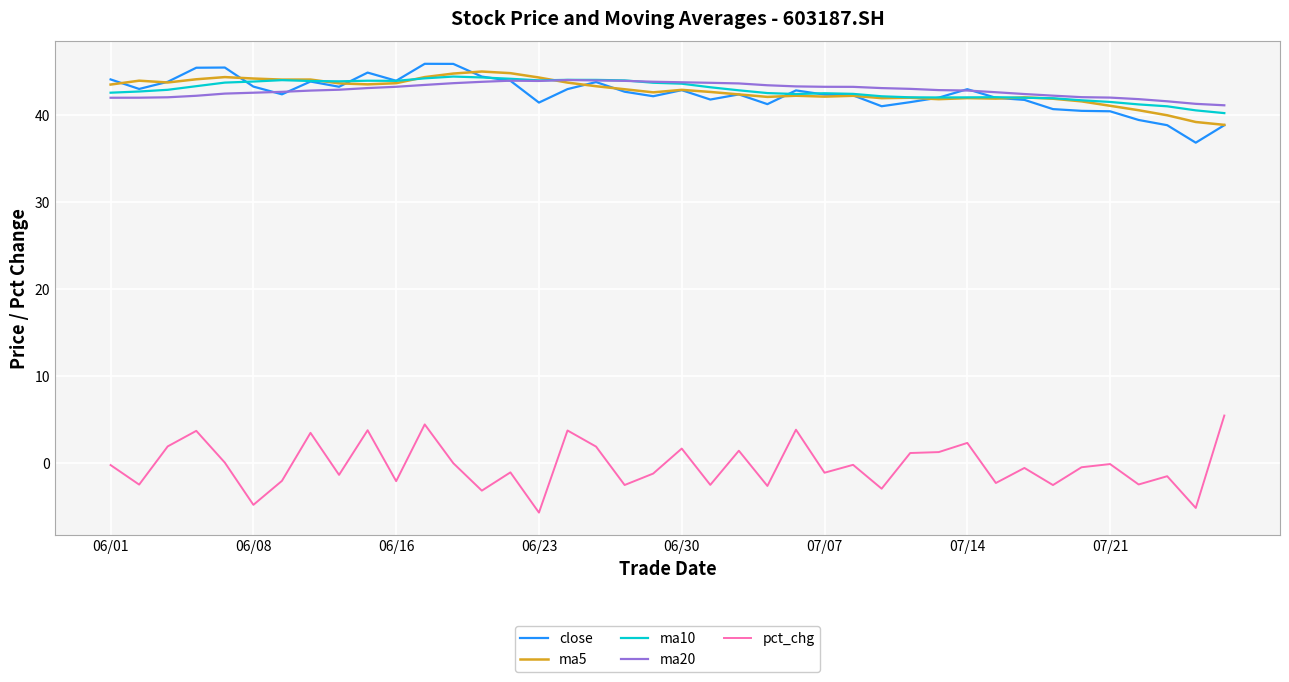

True or false: pct_chg and close intersect in this chart.

False